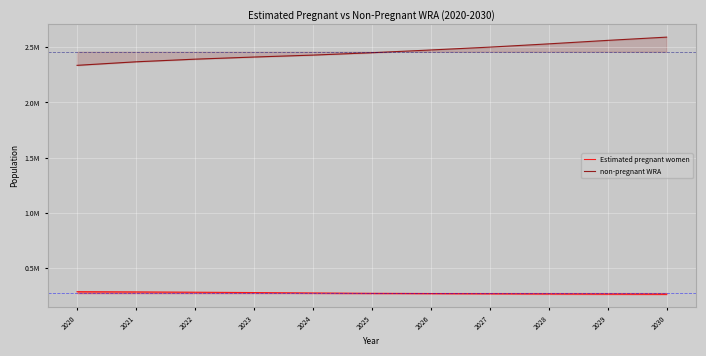

Which category has the highest value in the non-pregnant WRA series?

2030